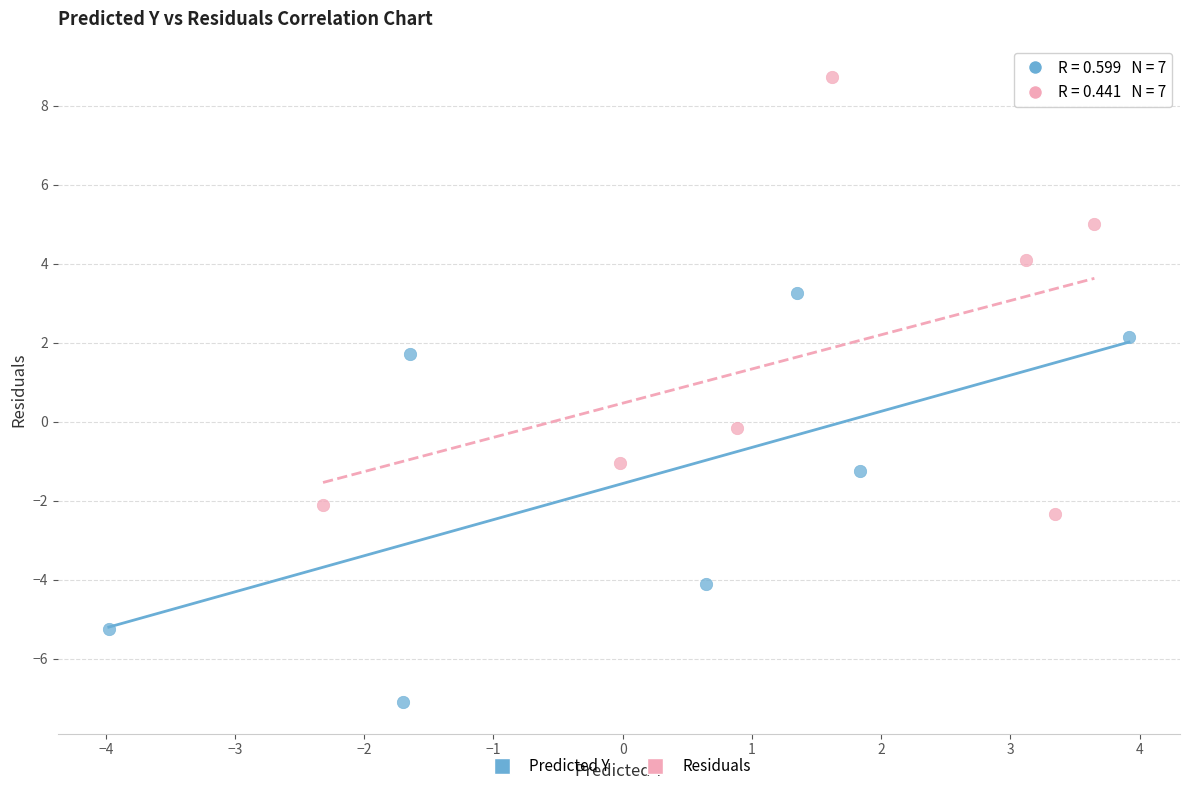

Which series has the largest Y range (max minus min)?

Residuals